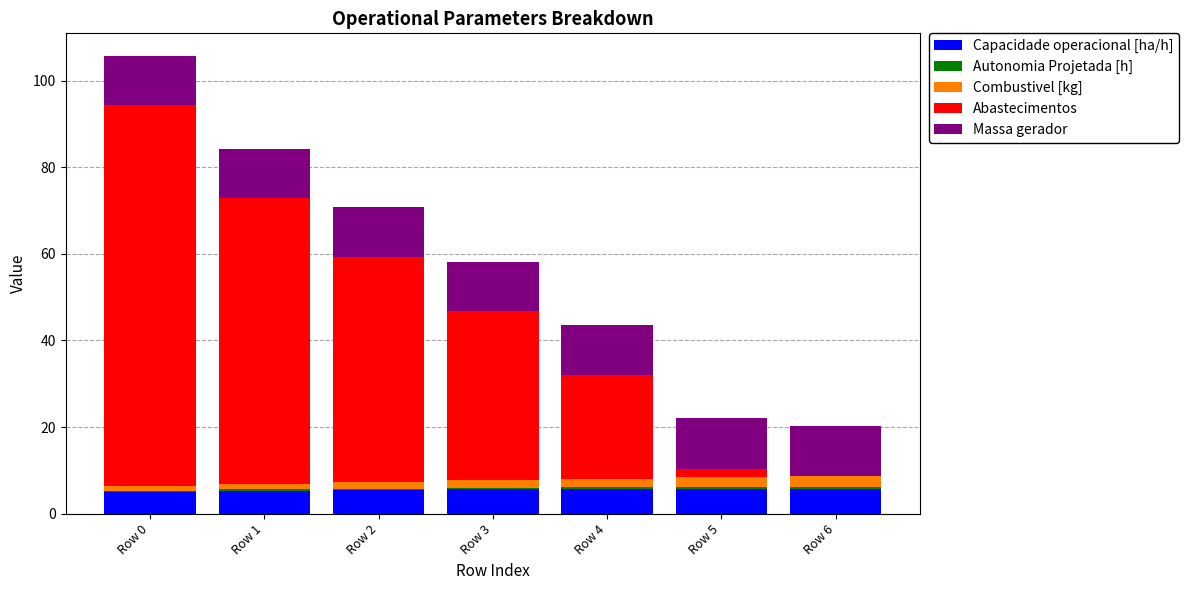

At which category is the sum across all series the highest?

Row 0